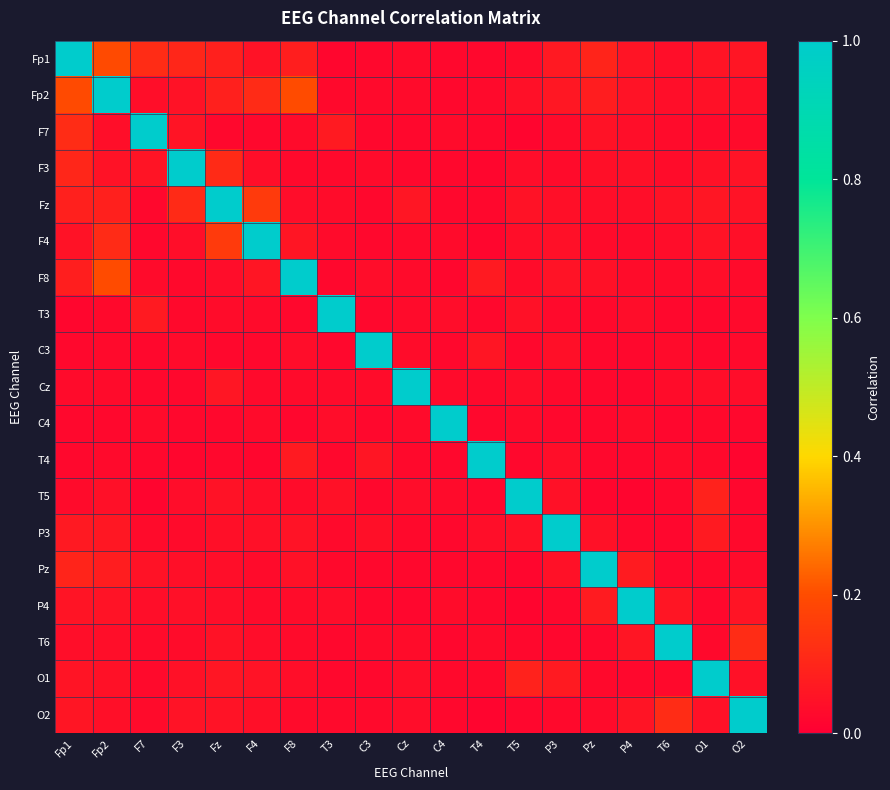

What is the maximum value shown in the chart?

1.0